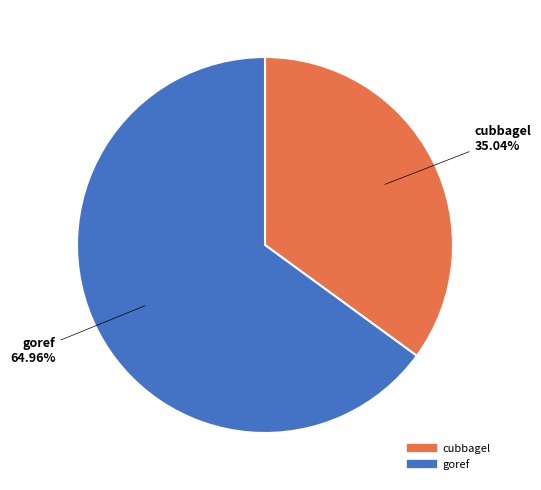

Which has a higher value, cubbagel or goref?

goref